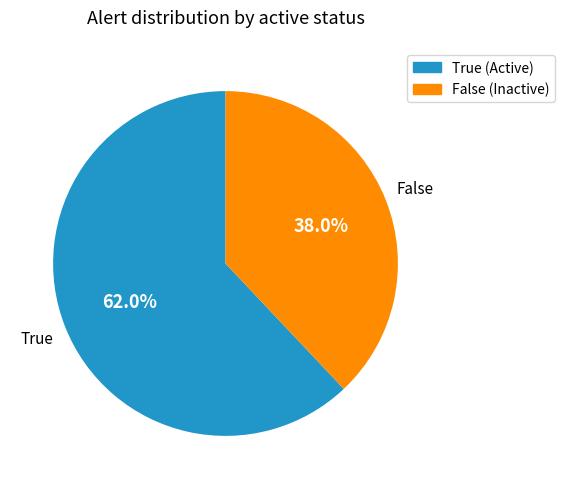

Approximately how many times larger is the value at False compared to True?

0.6